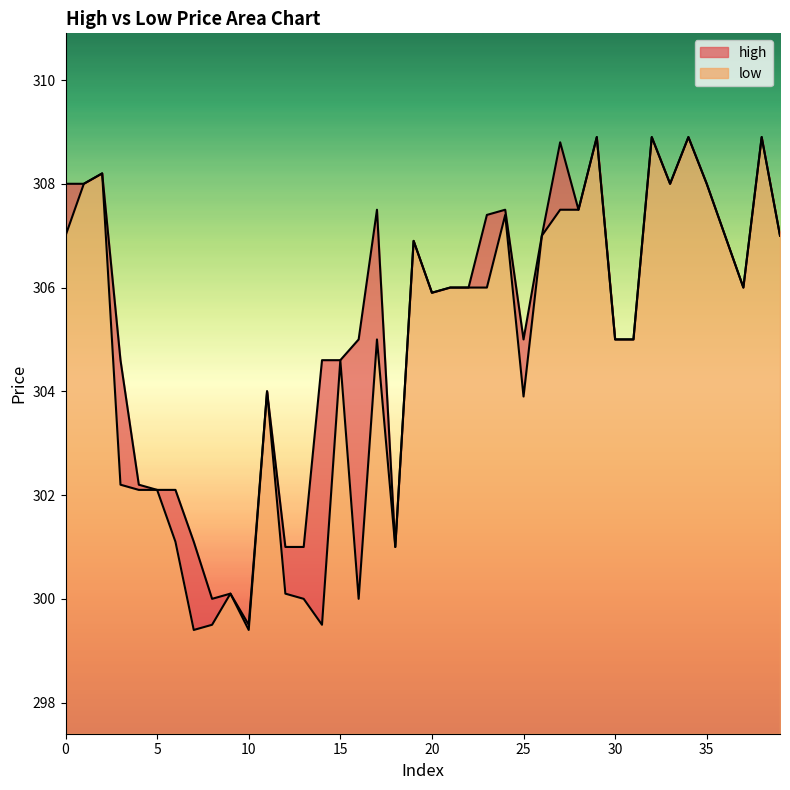

What is the value of the high point at the 11th from the left?

299.5